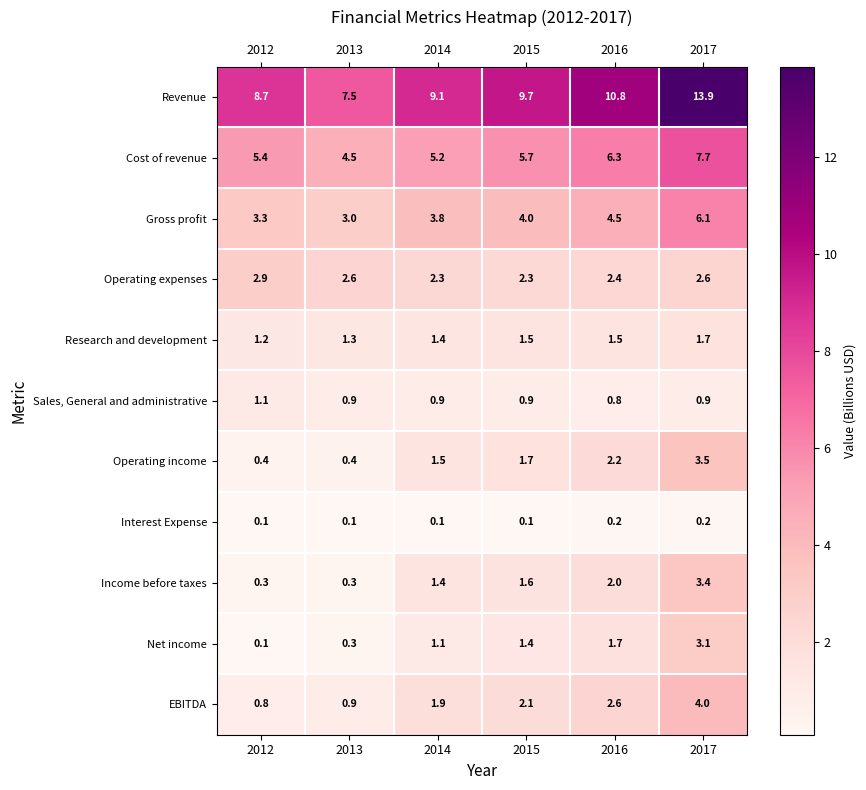

Rank the series by their maximum value, from lowest to highest.

Interest Expense, Sales, General and administrative, Research and development, Operating expenses, Net income, Income before taxes, Operating income, EBITDA, Gross profit, Cost of revenue, Revenue